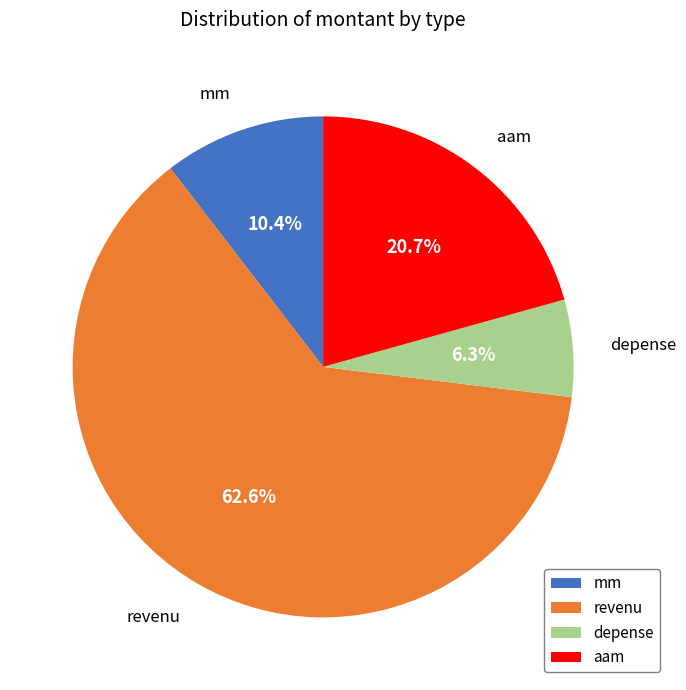

To the nearest percent, what is the difference between the largest and smallest slice percentages?

56%